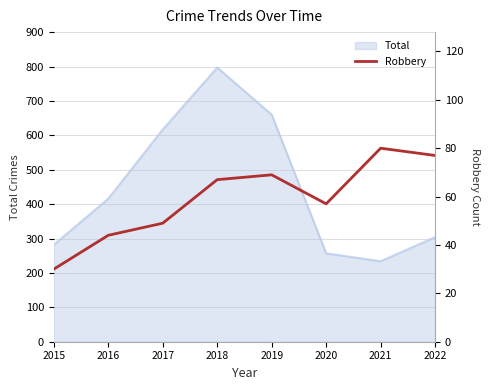

Rank the categories by Total value from lowest to highest.

2021, 2020, 2015, 2022, 2016, 2017, 2019, 2018